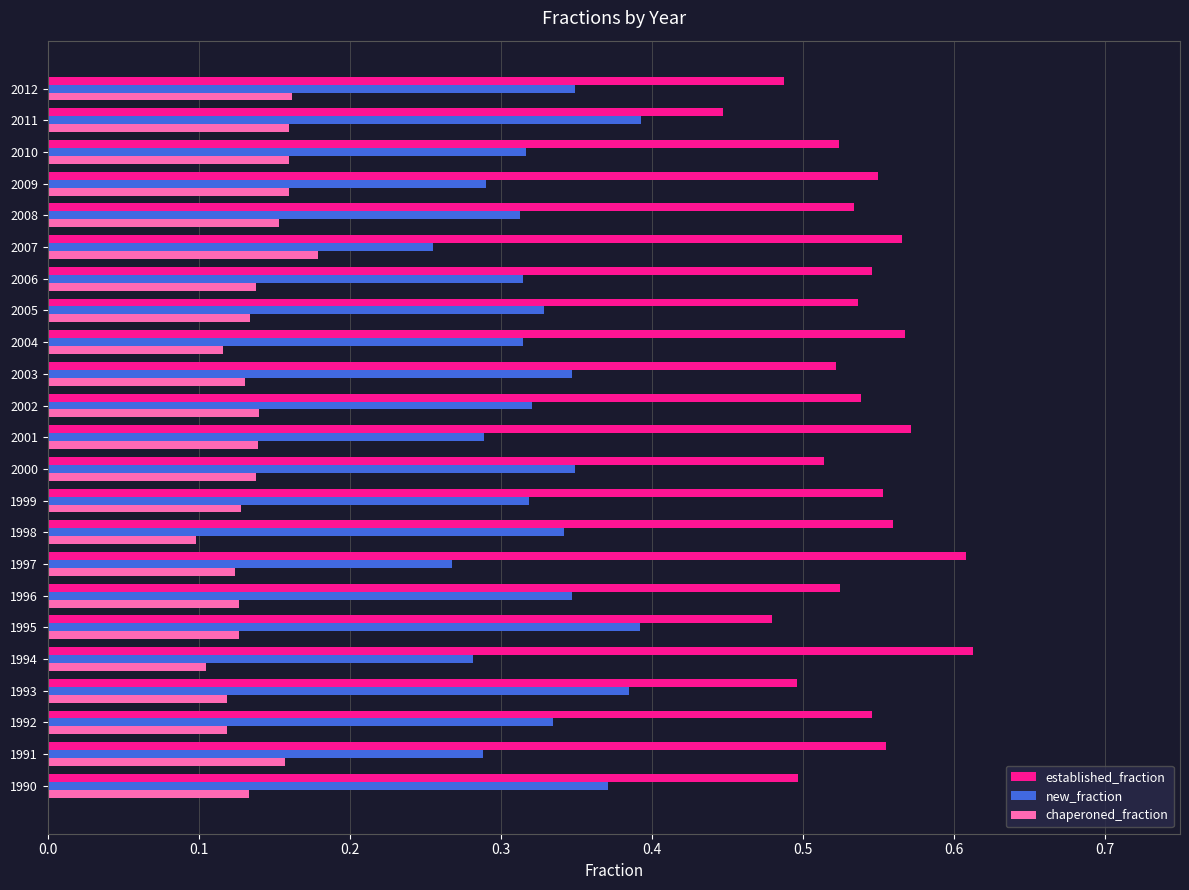

True or false: chaperoned_fraction has a value of 0.1 at 2002.

True